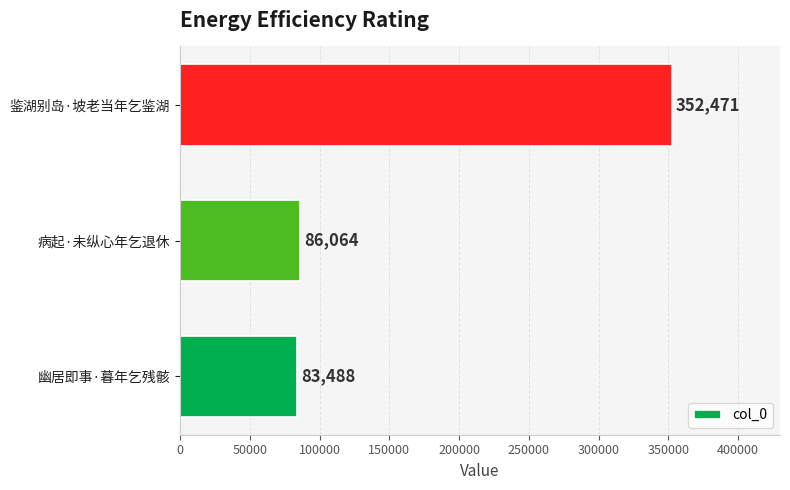

What is the average value?

174008